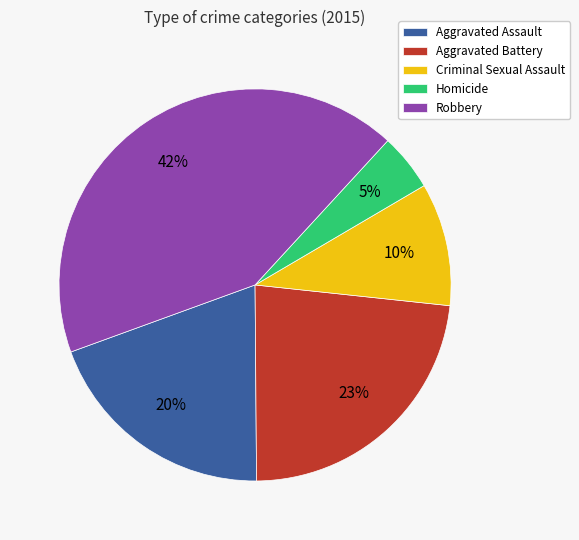

Which category has the smallest portion of the pie?

Homicide